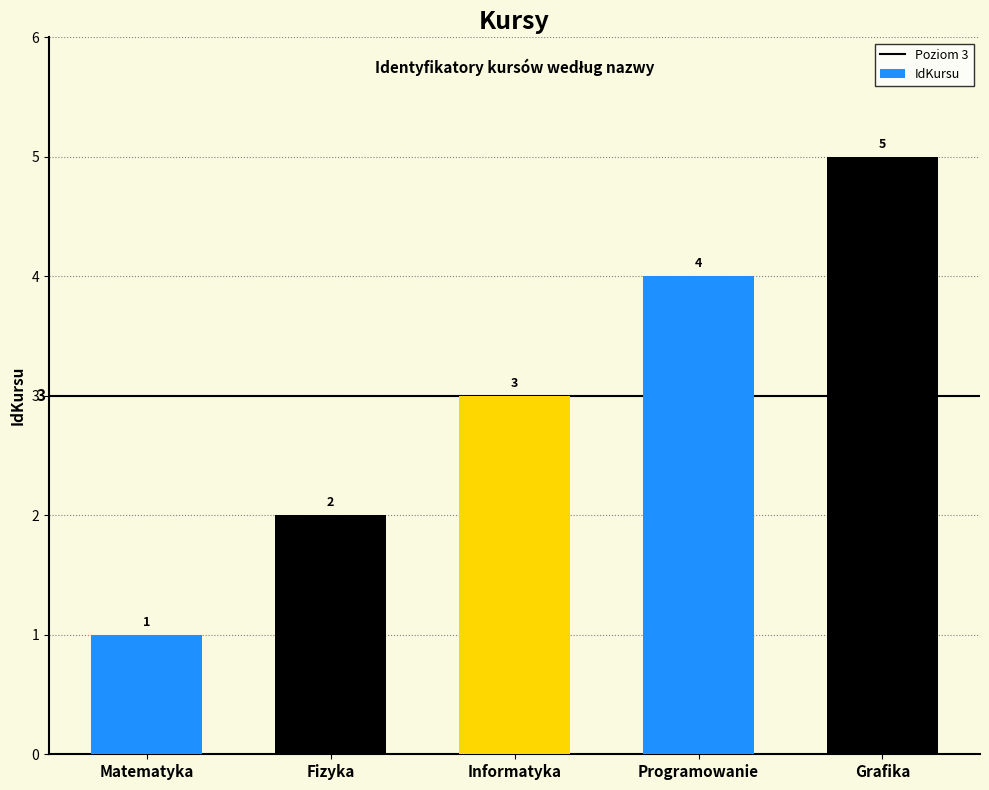

The value at Fizyka is 2. True or false?

True